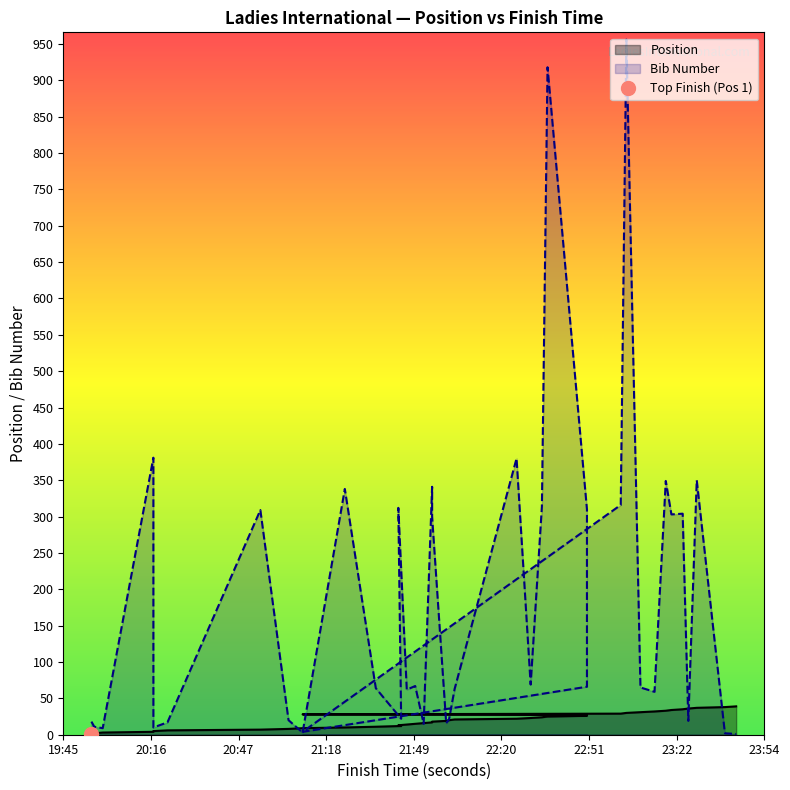

List the series in order of their overall mean, lowest first.

Position, Bib